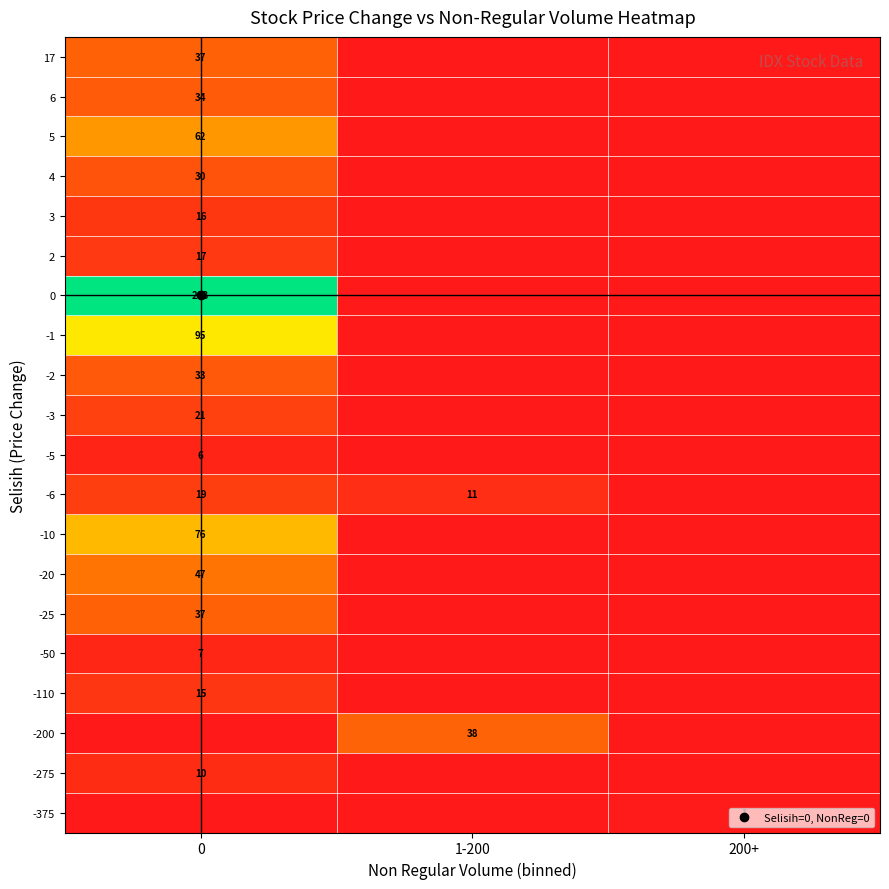

How many data points does each series have?

3